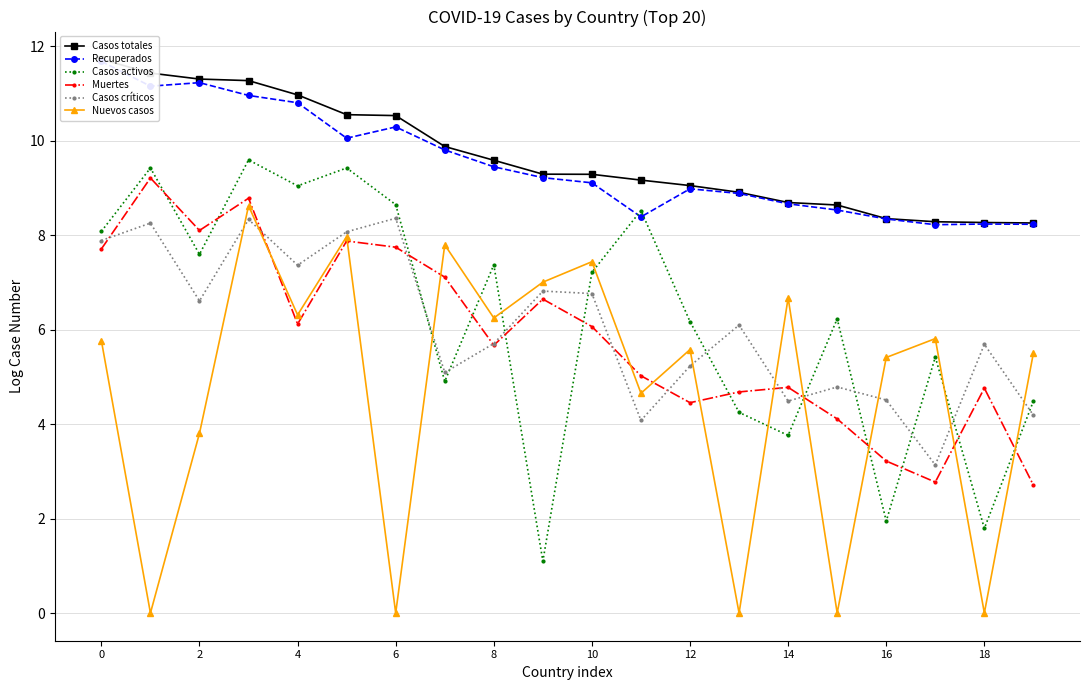

Is the value of Nuevos casos at 12 greater than the value of Casos críticos at 6?

No